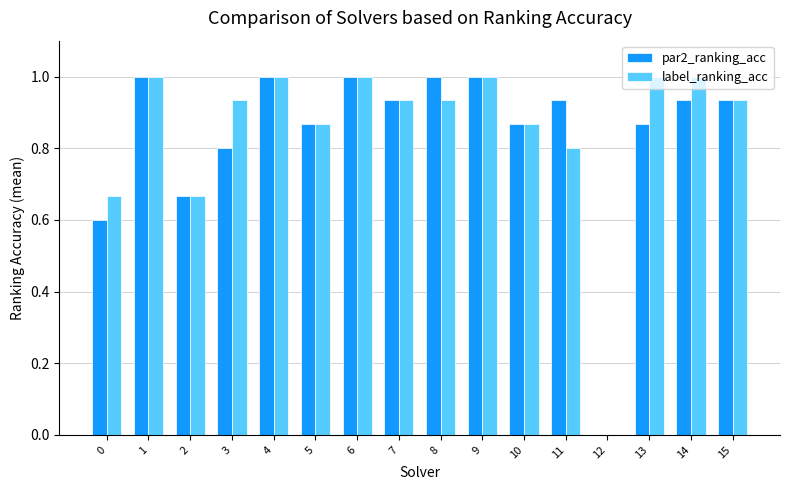

Is the value of par2_ranking_acc at 11 greater than the value of label_ranking_acc at 2?

Yes